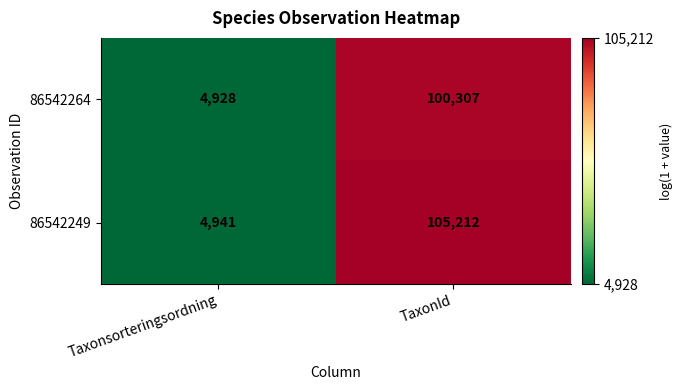

The value of 86542249 at Taxonsorteringsordning is 4941. True or false?

True